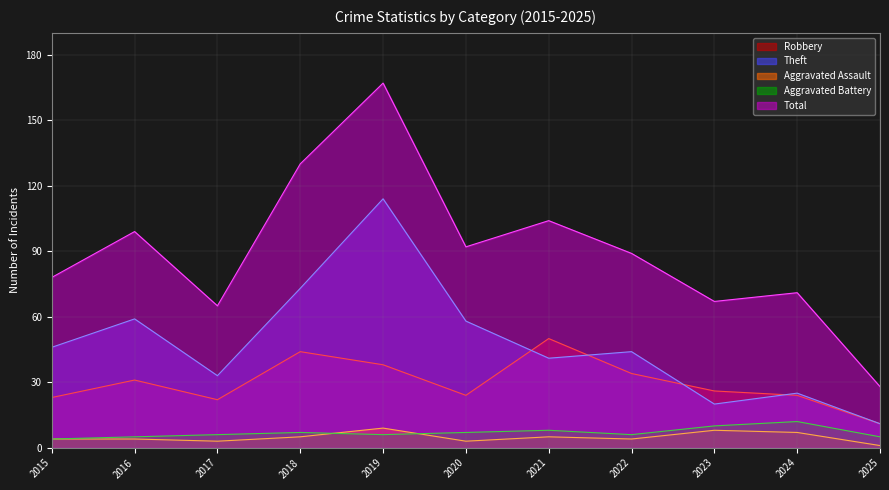

What is the difference between the maximum and minimum values in the Theft series?

103